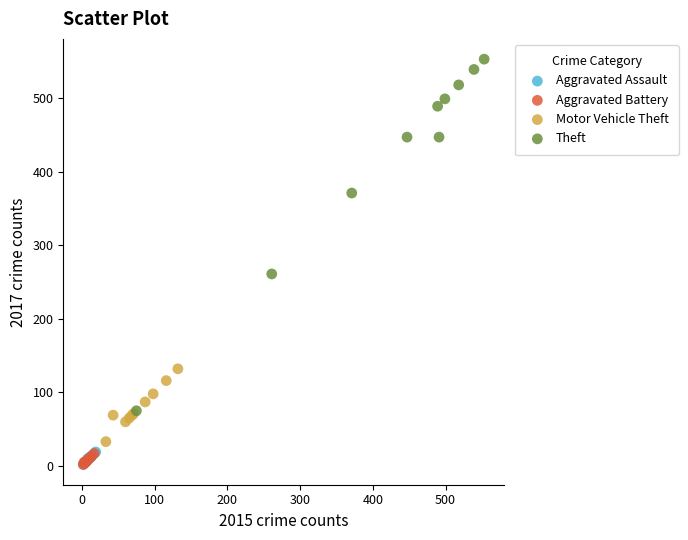

Which series reaches the maximum Y coordinate?

Theft